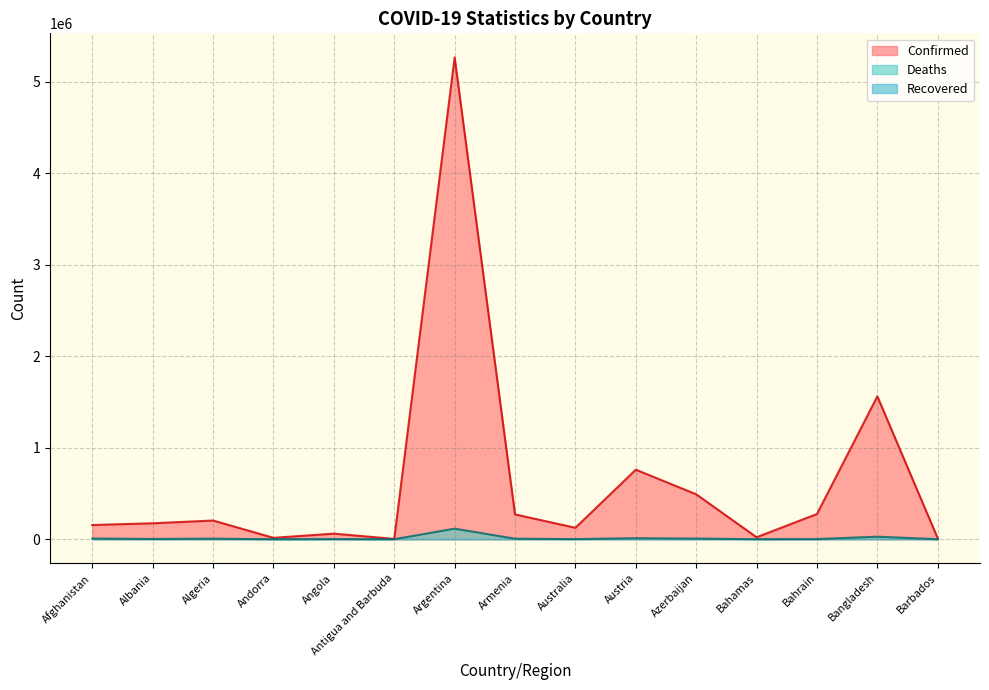

Is it true that Deaths equals 2366 at Algeria?

False